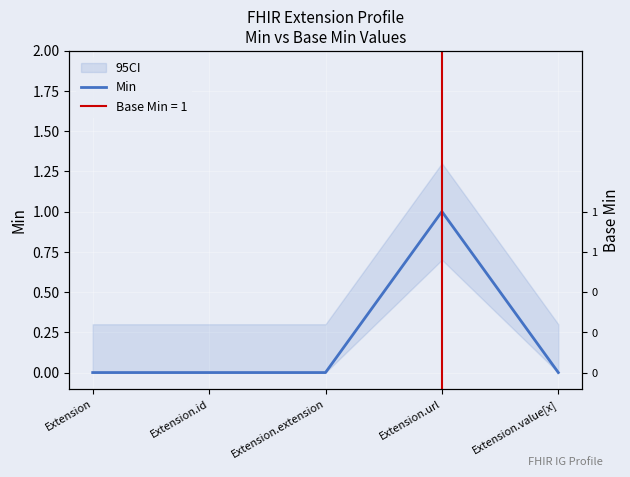

What is the approximate value at Extension.url?

1